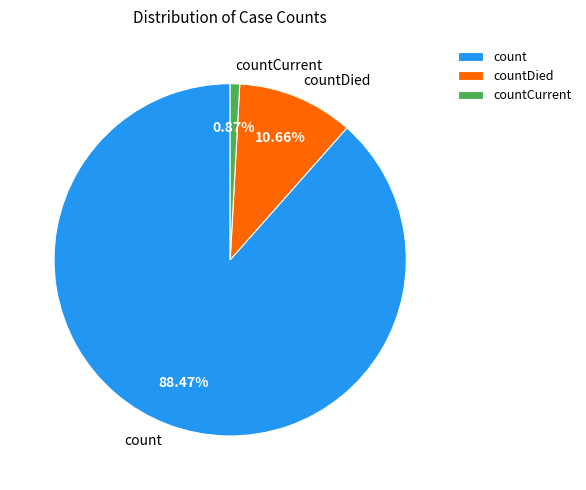

Combined, do count and countDied account for over 50%?

Yes